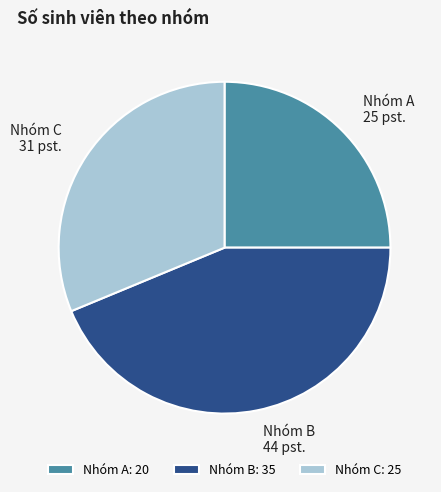

True or false: Nhóm B accounts for 44% of the total.

True